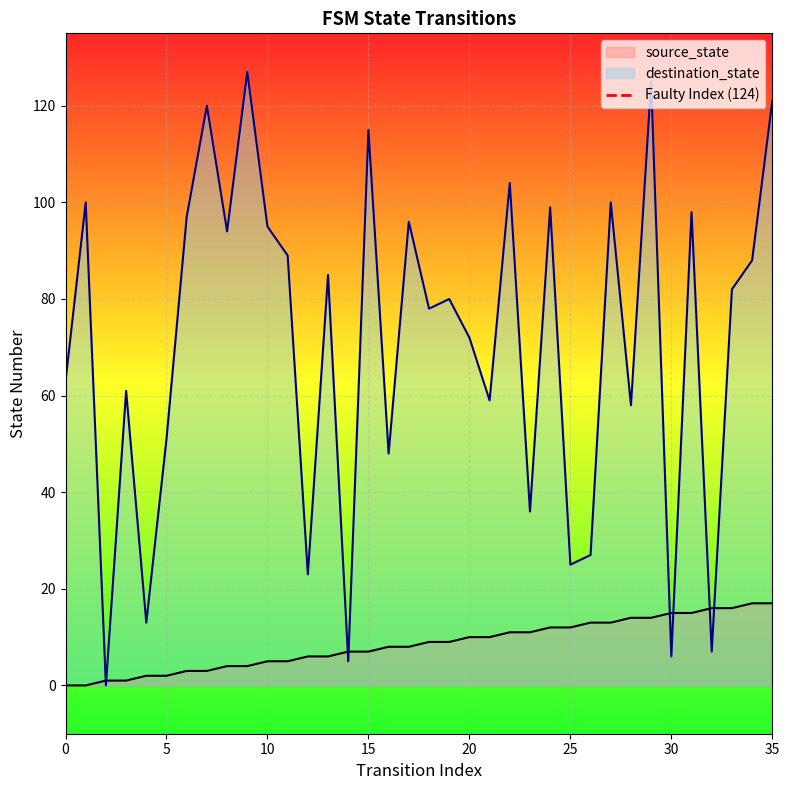

True or false: destination_state and source_state intersect in this chart.

True